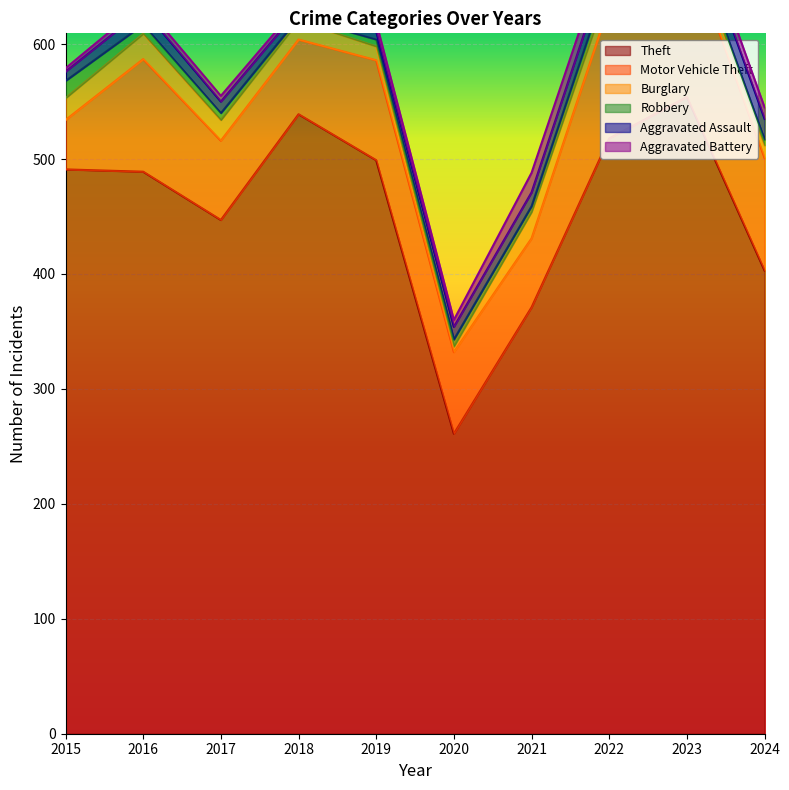

How many intersections are there between Aggravated Assault and Aggravated Battery?

4